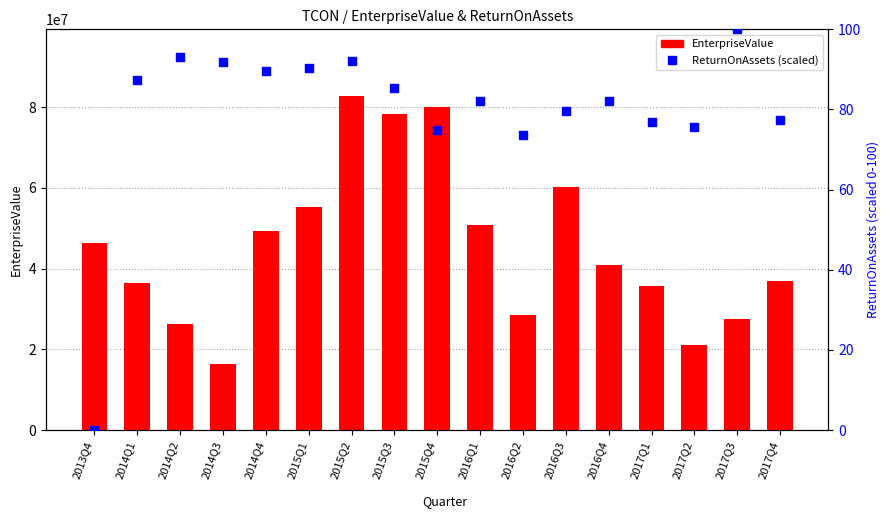

What is the total value across all series at 2016Q3?

60228703.3